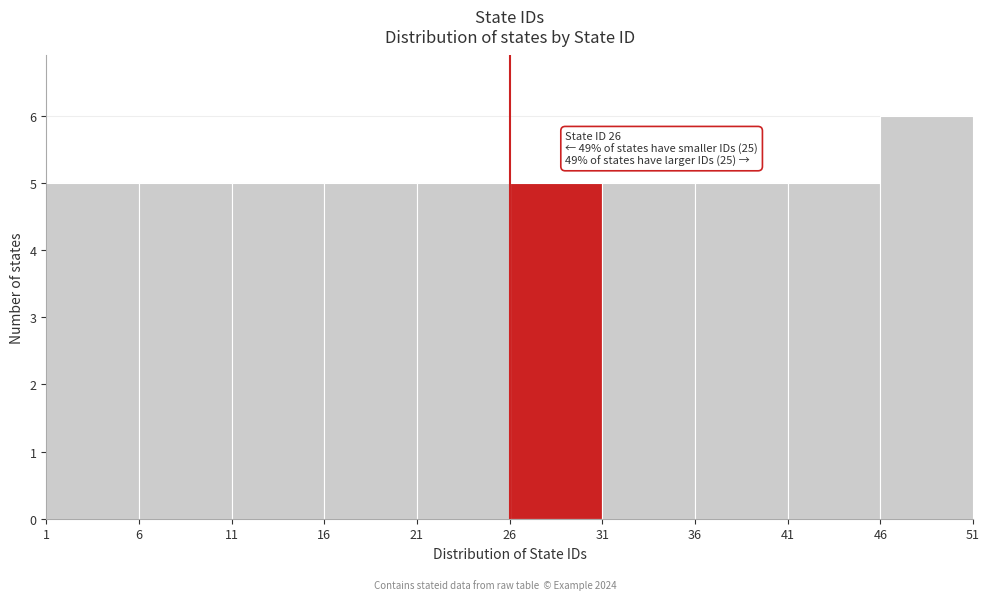

Which range on the x-axis has the tallest bar?

46 to 51